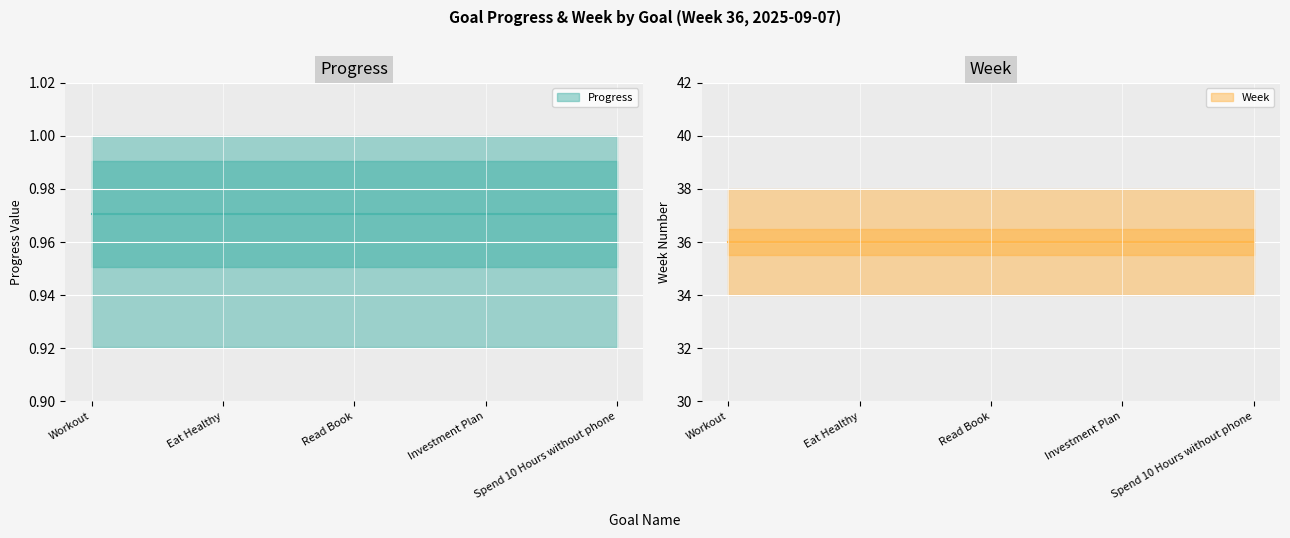

True or false: Week and Progress intersect in this chart.

False